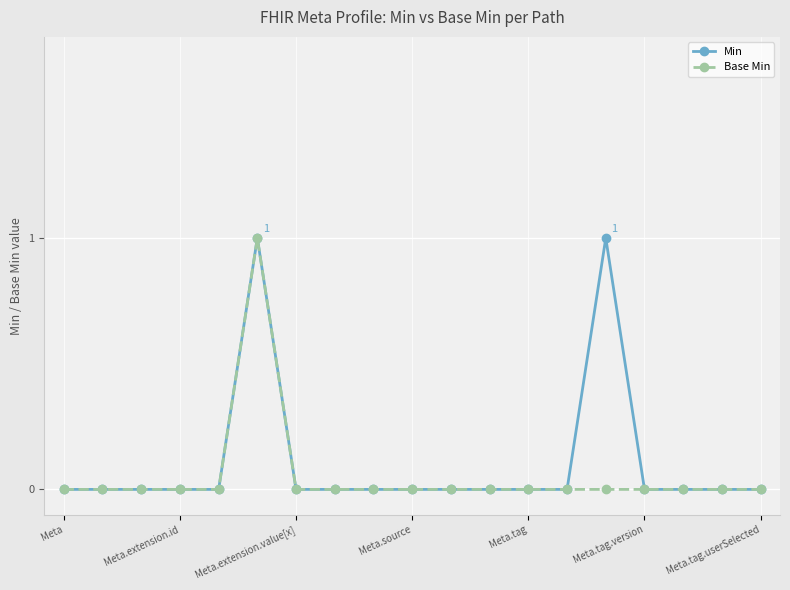

True or false: Base Min has more than 0 interior local peaks.

True